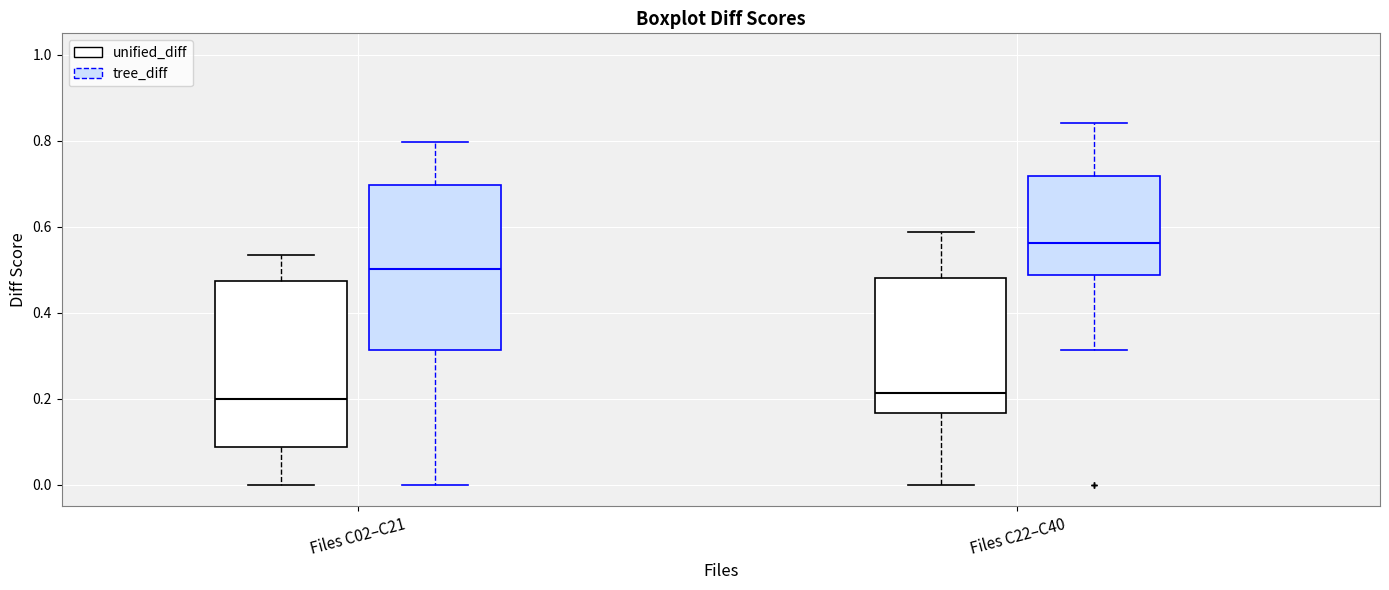

Reading left to right, read every box against the y-axis: the position of its median line, the range the box covers, and the ends of its whiskers. The values are not printed on the chart, so give them approximately, as read against the axis.

Files C02–C21 (unified_diff): median 0.20, box 0.08 to 0.48, whiskers 0.00 to 0.54
Files C02–C21 (tree_diff): median 0.50, box 0.32 to 0.70, whiskers 0.00 to 0.80
Files C22–C40 (unified_diff): median 0.22, box 0.16 to 0.48, whiskers 0.00 to 0.58
Files C22–C40 (tree_diff): median 0.56, box 0.48 to 0.72, whiskers 0.32 to 0.84